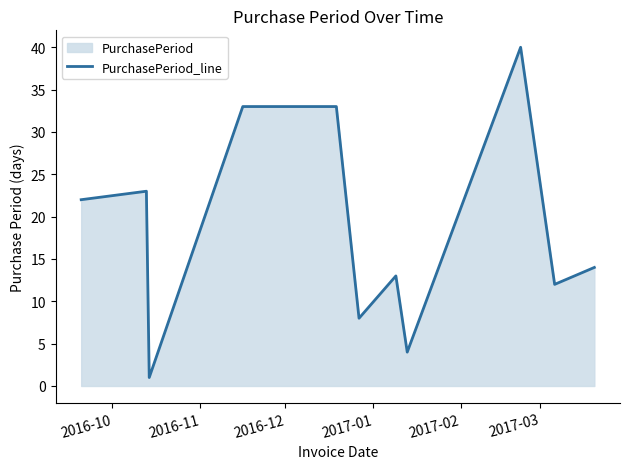

What is the difference between the maximum and minimum values?

39